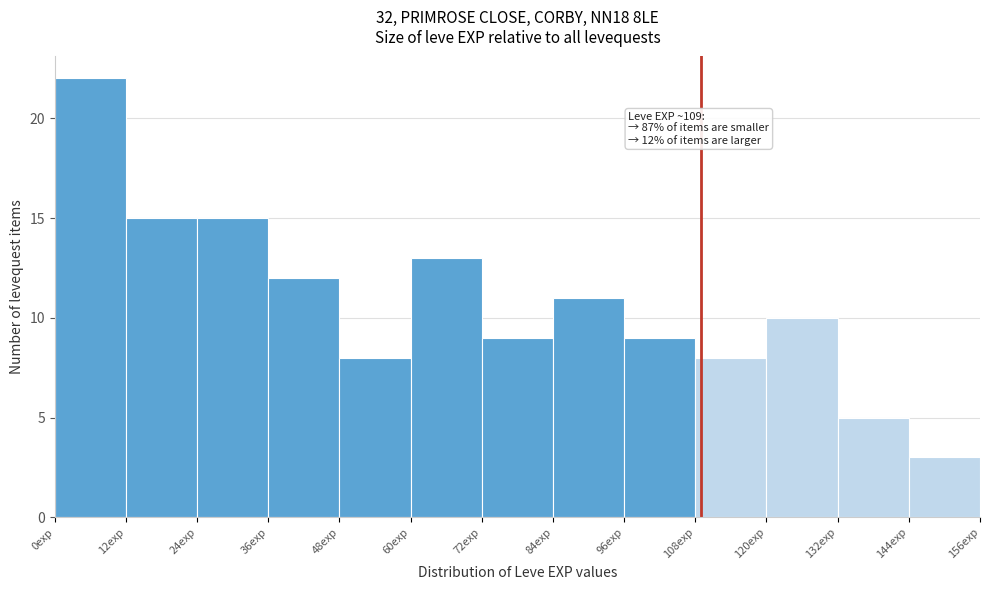

Which range on the x-axis has the tallest bar?

0 to 12